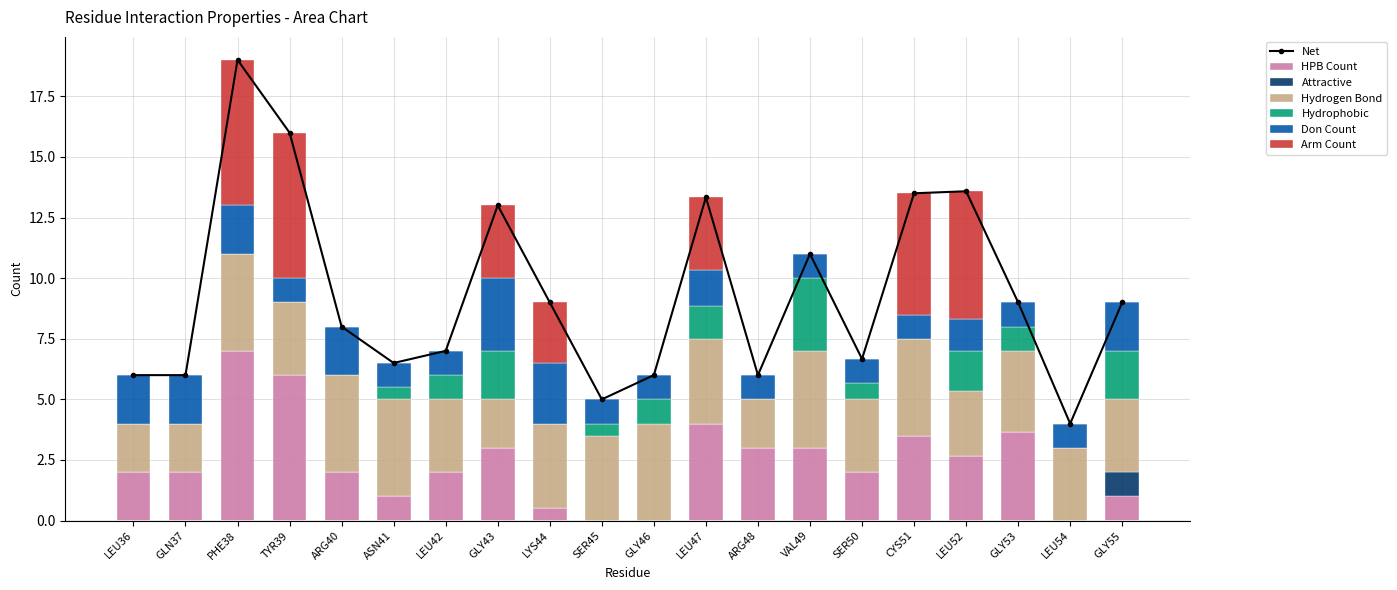

What is the highest value of the HPB Count series?

7.0